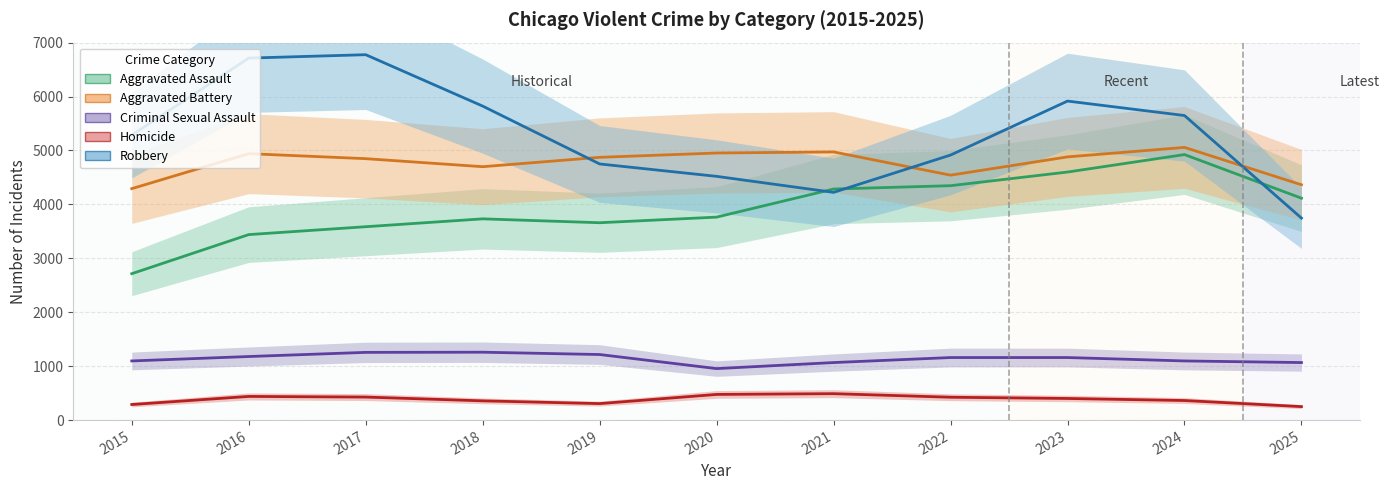

Which series has the largest total across all categories?

Robbery